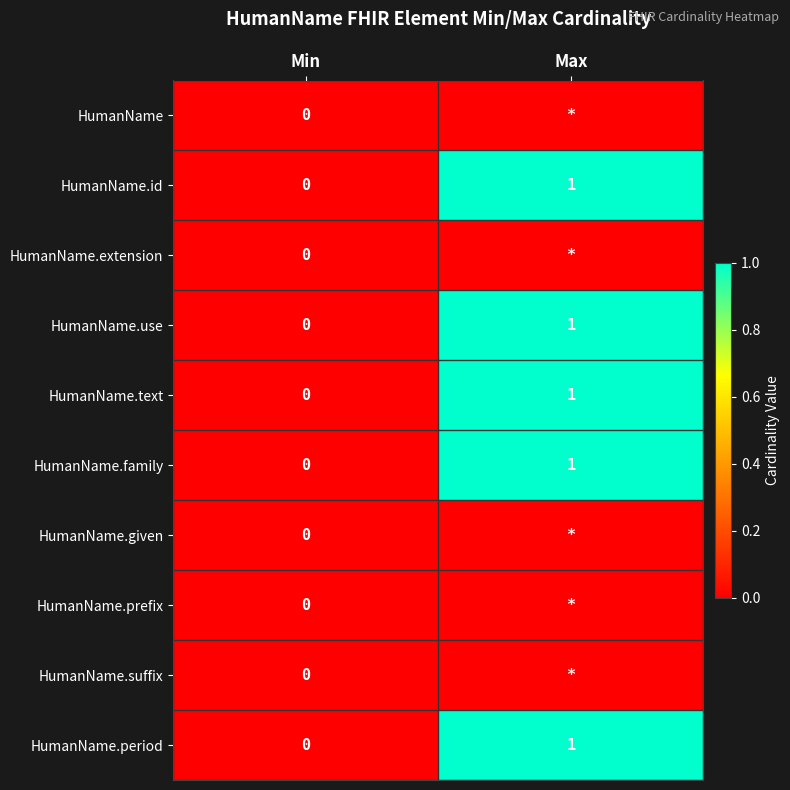

Which category has the lowest value in the HumanName.family series?

Min